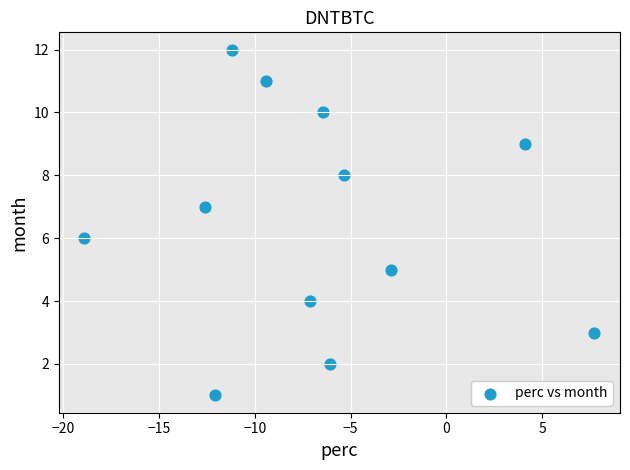

What is the range of Y values (max minus min)?

11